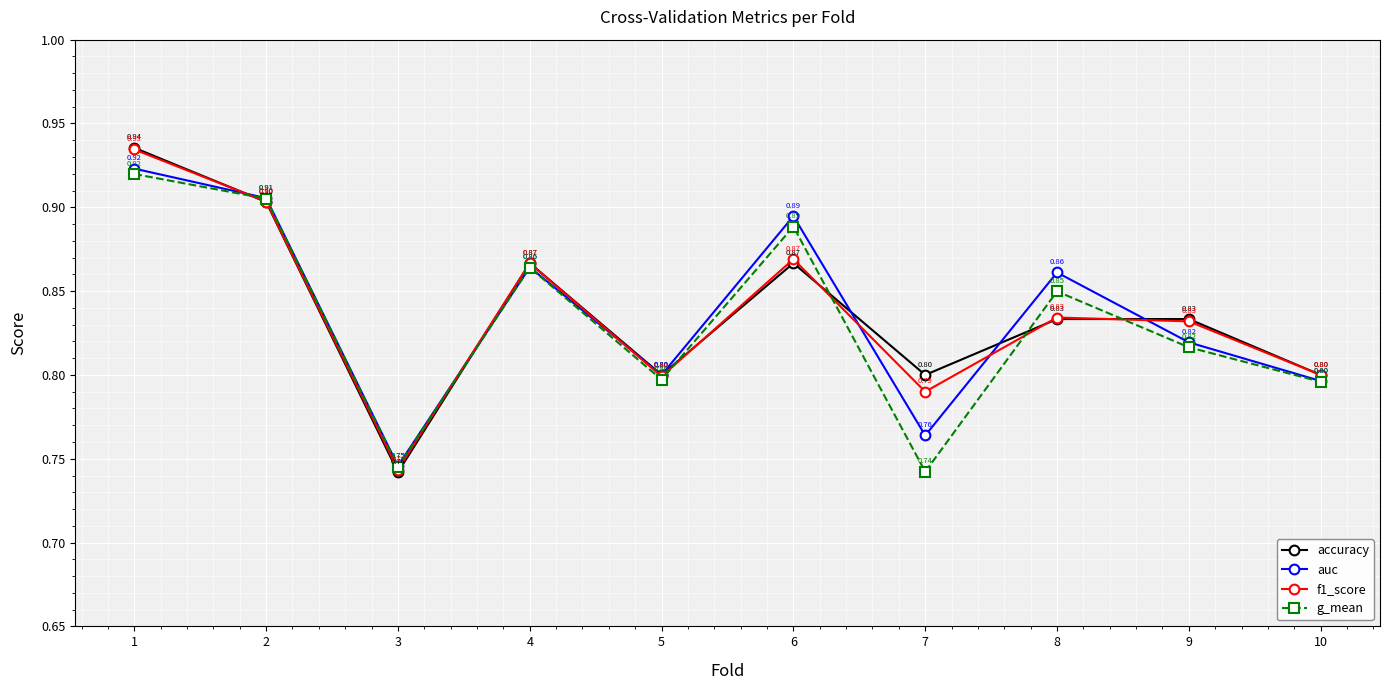

True or false: auc has more than 2 interior local peaks.

True